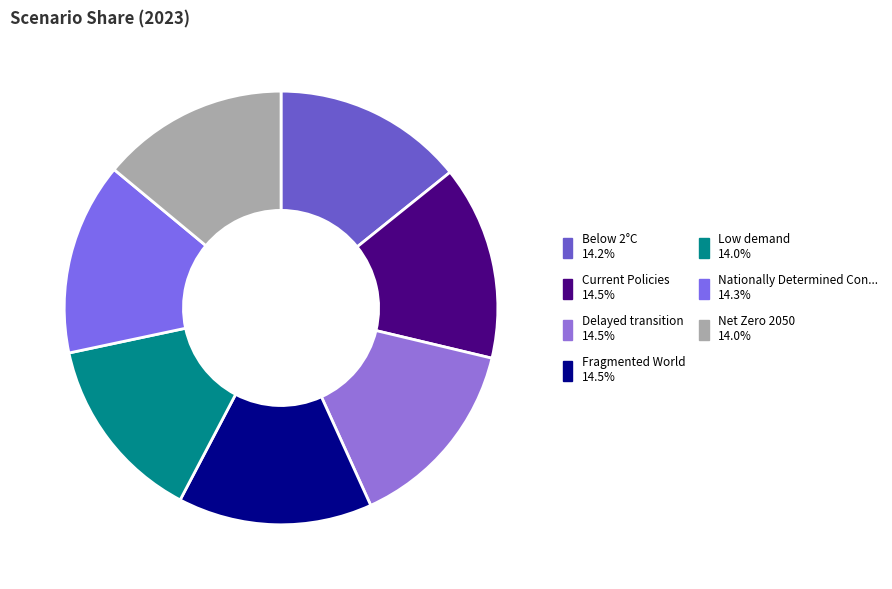

Which category has the biggest portion of the pie?

Fragmented World